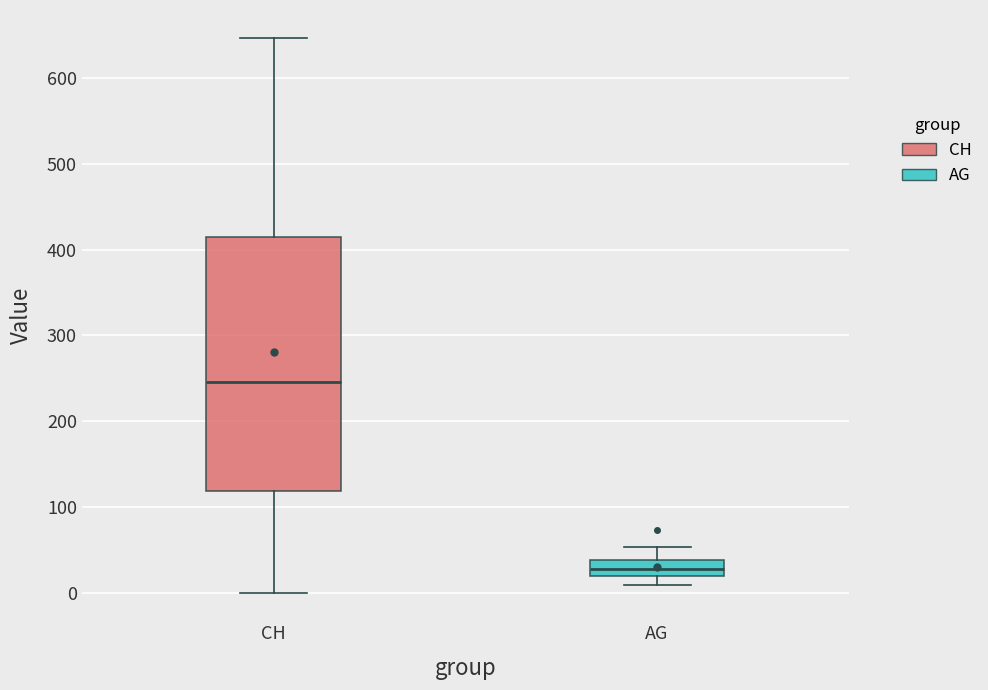

Reading left to right, transcribe this box plot: for each box, give where its median line is, the range the box spans, and where its two whiskers end, as read against the y-axis. The values are not printed on the chart, so give them approximately, as read against the axis.

CH: median 250, box 120 to 410, whiskers 0 to 650
AG: median 30, box 20 to 40, whiskers 10 to 50